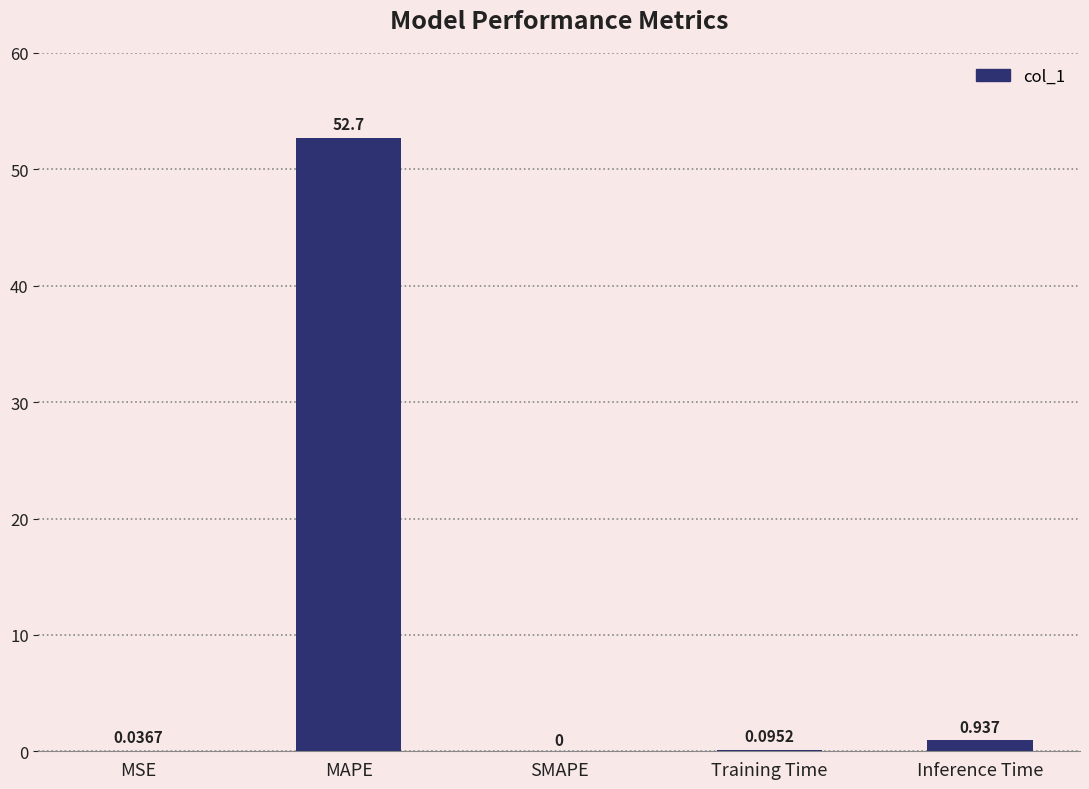

The chart shows a value of 52.7 at MAPE. True or false?

True